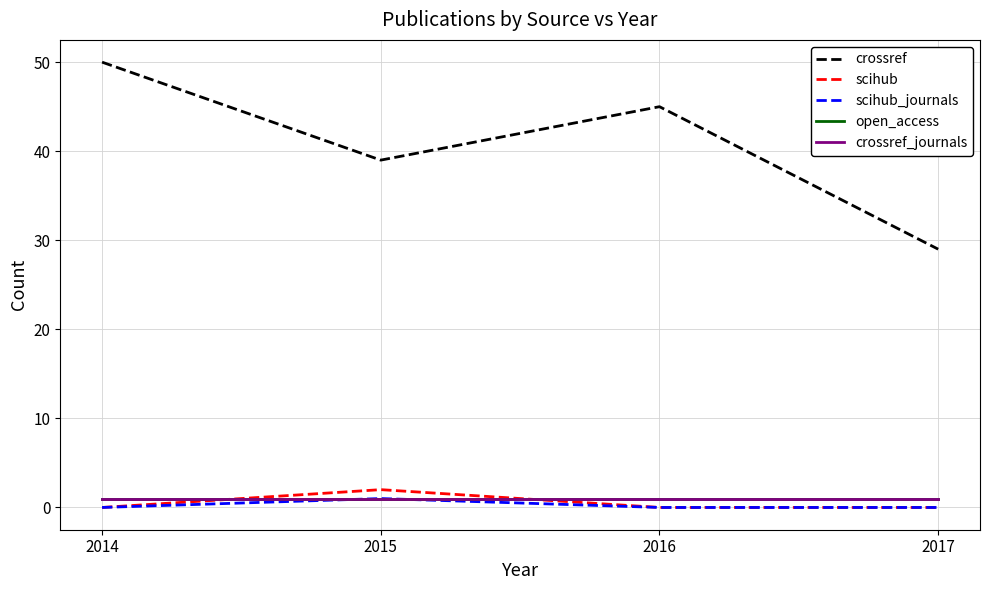

Which series has the widest spread of values?

crossref